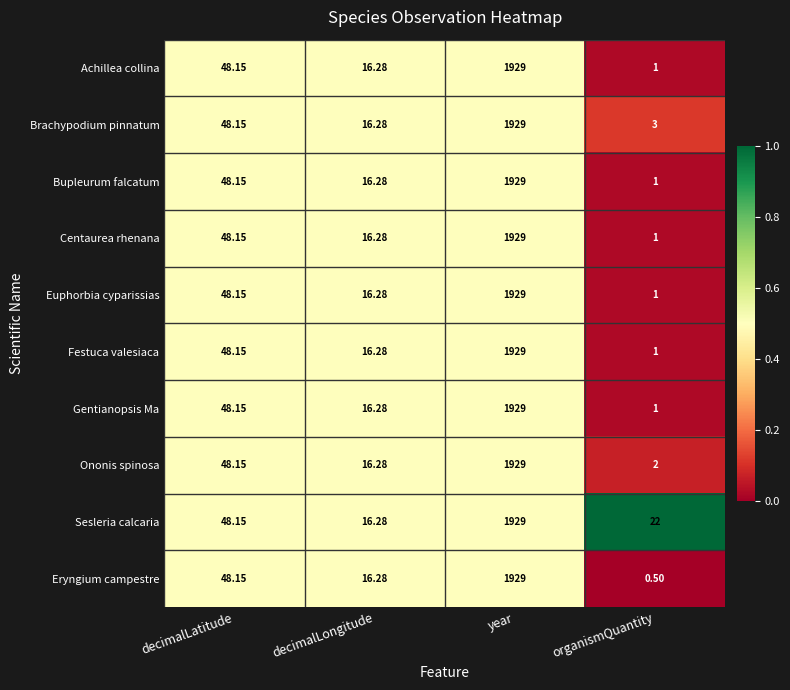

What is the difference between the highest and lowest values at organismQuantity?

21.5